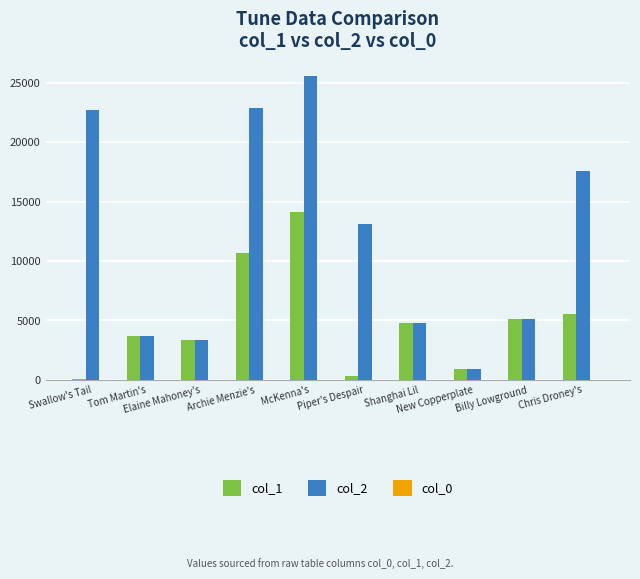

Which series has the largest total across all categories?

col_2